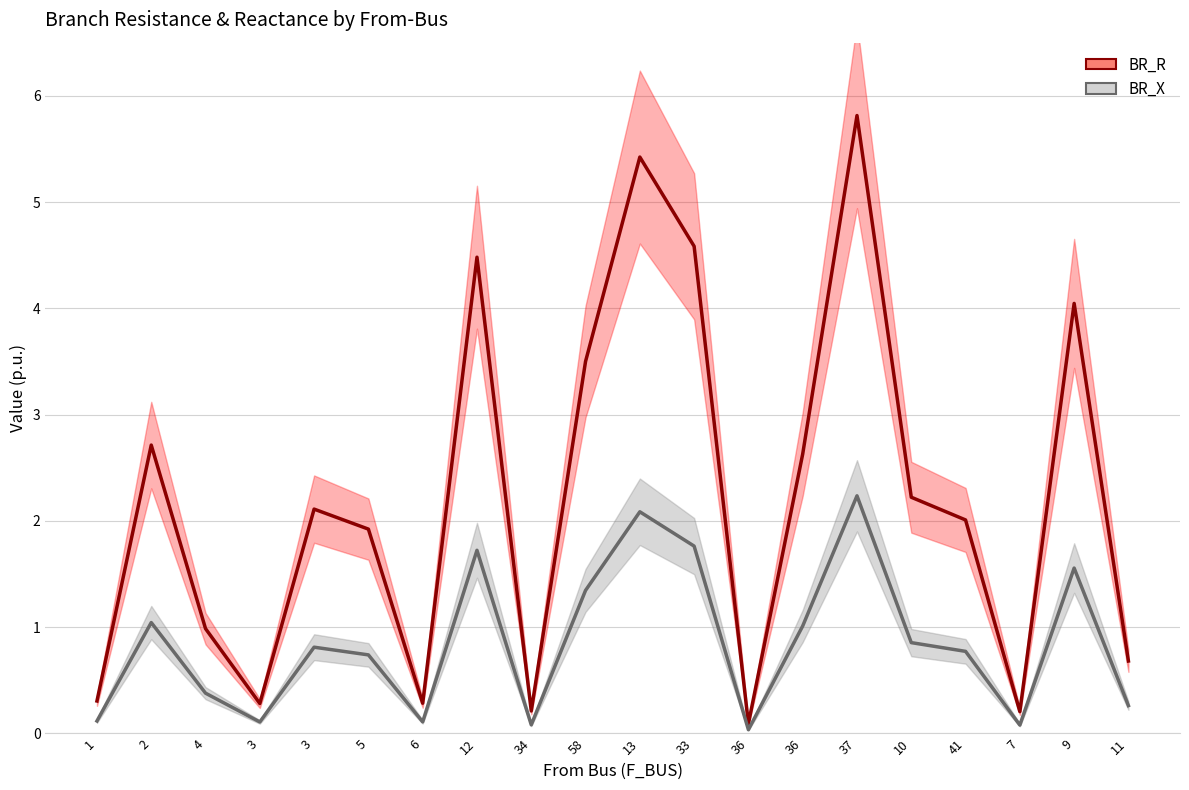

At which category is the sum across all series the highest?

37